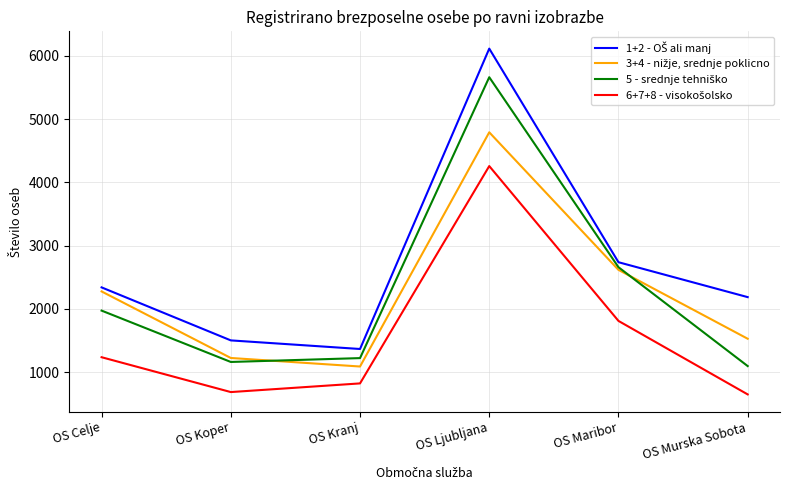

Does the chart have visible grid lines?

Yes